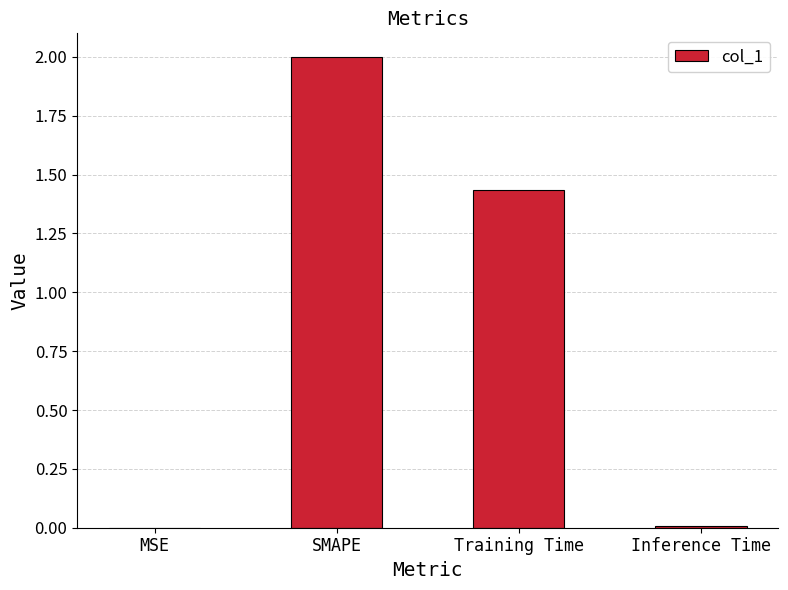

Where does the data first go above 1?

SMAPE